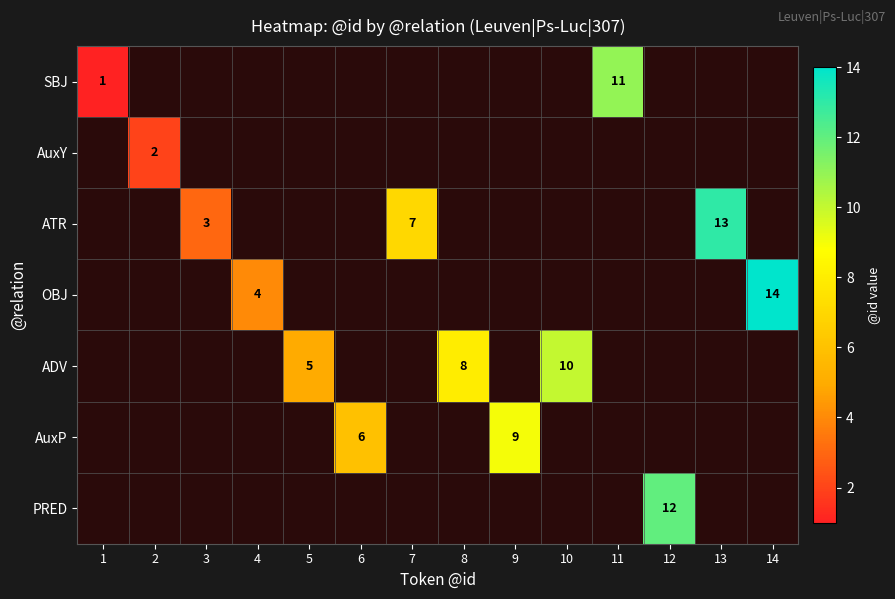

Is it true that OBJ equals 14 at 14?

True